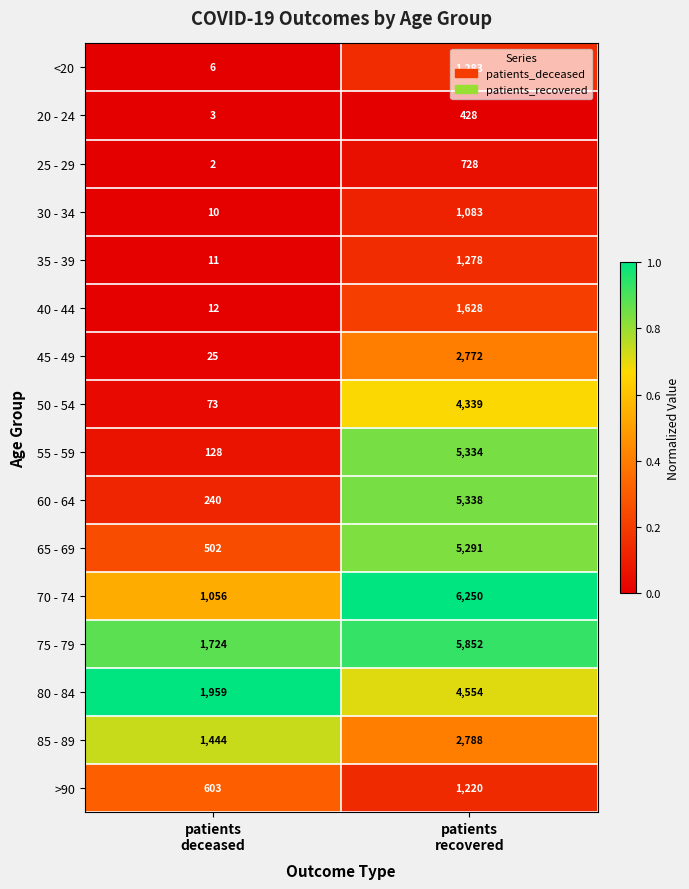

Which series has the largest range (max minus min)?

55 - 59